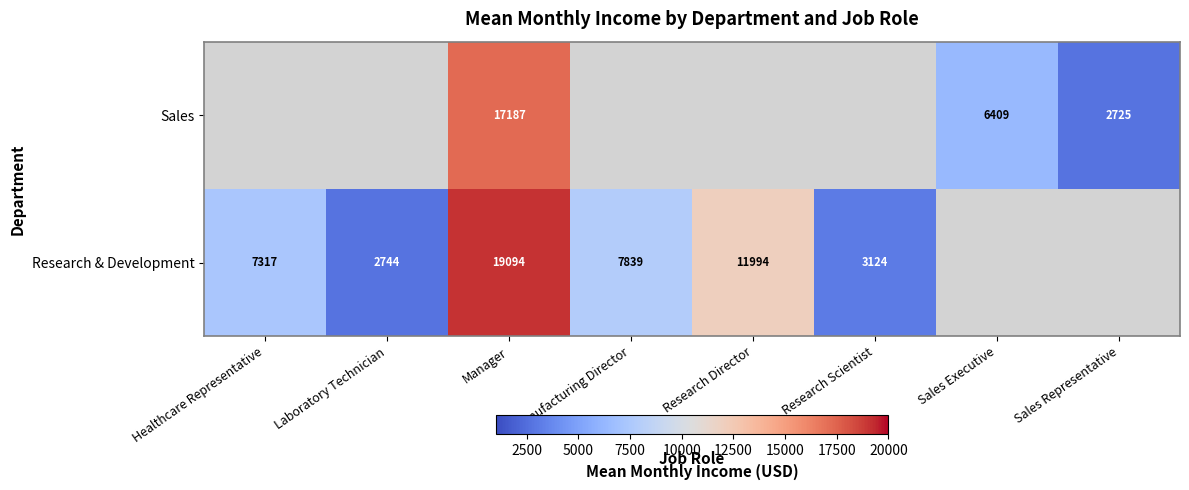

What is the spread (max minus min) of values at Manager?

1907